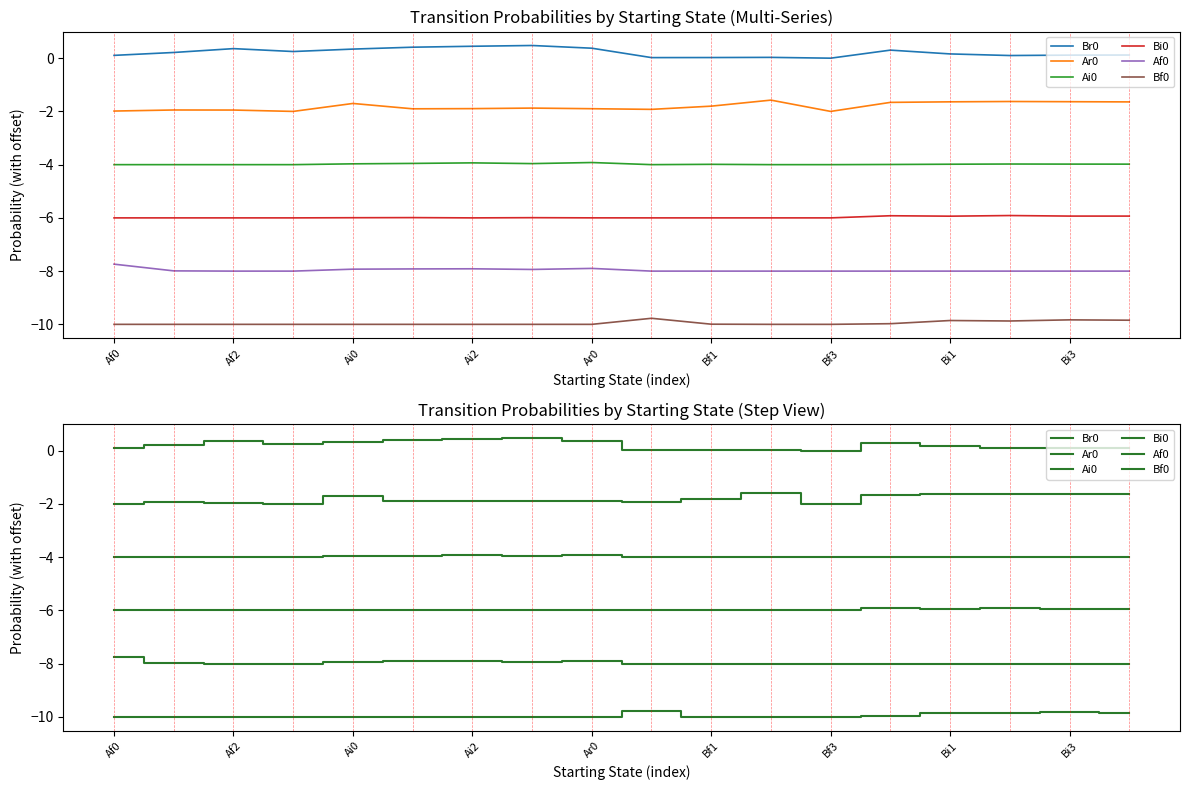

Is it true that Bi0 equals -6.0 at Ai0?

True